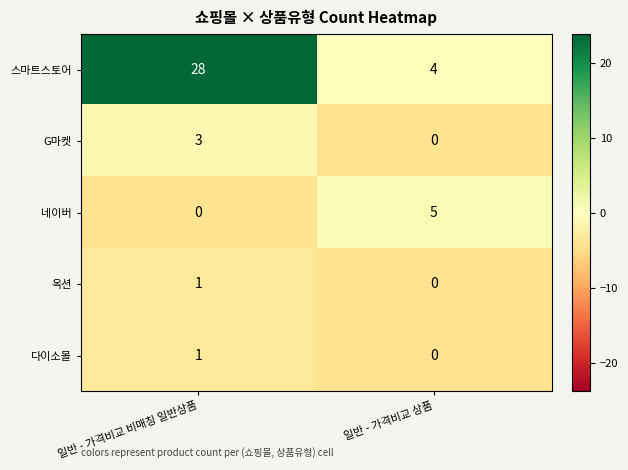

Is it true that G마켓 equals 3 at 일반 - 가격비교 비매칭 일반상품?

True